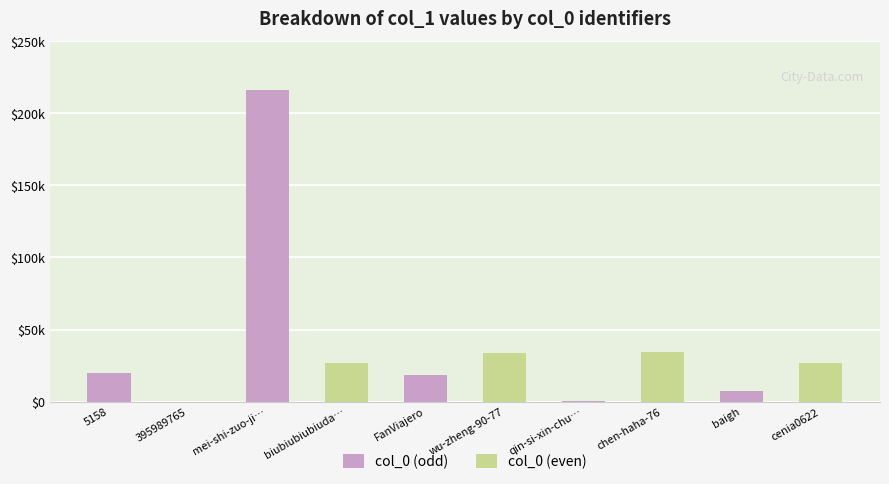

List the labels in order of value, largest first.

mei-shi-zuo-ji…, chen-haha-76, wu-zheng-90-77, cenia0622, biubiubiubiuda…, 5158, FanViajero, baigh, qin-si-xin-chu…, 395989765